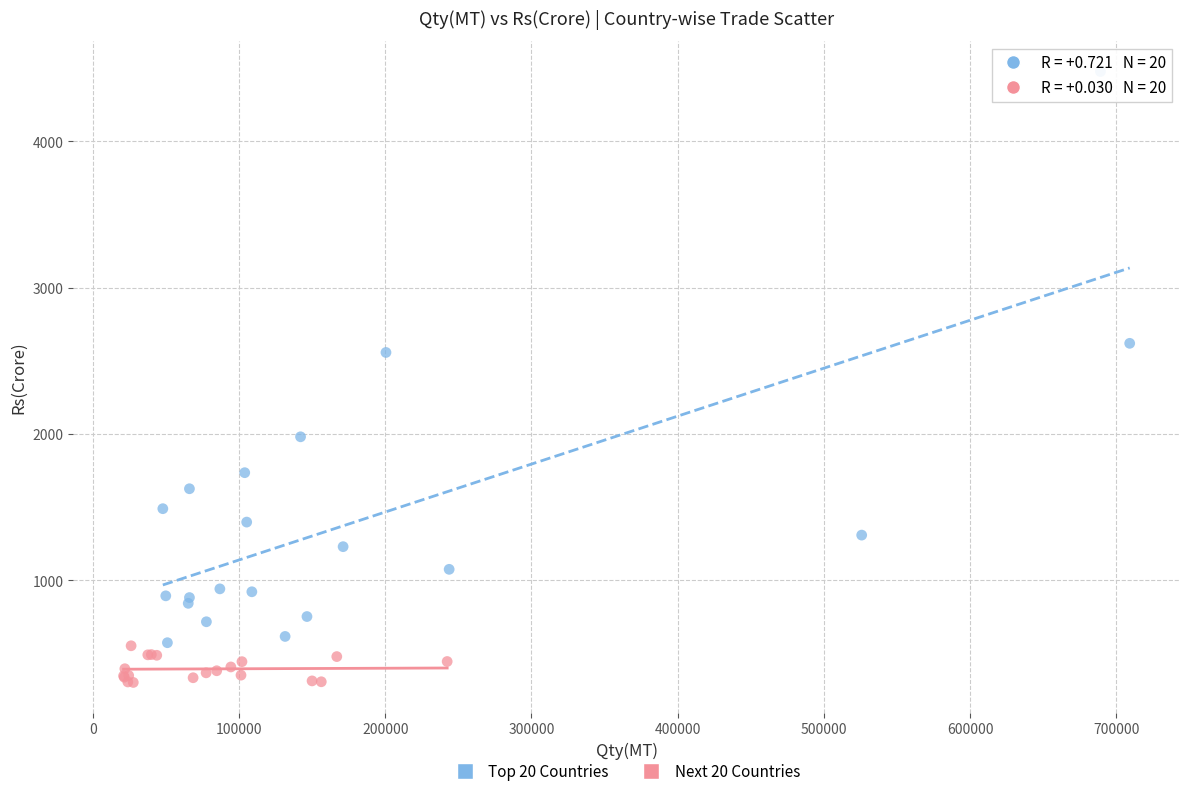

Which series reaches the minimum Y coordinate?

Next 20 Countries